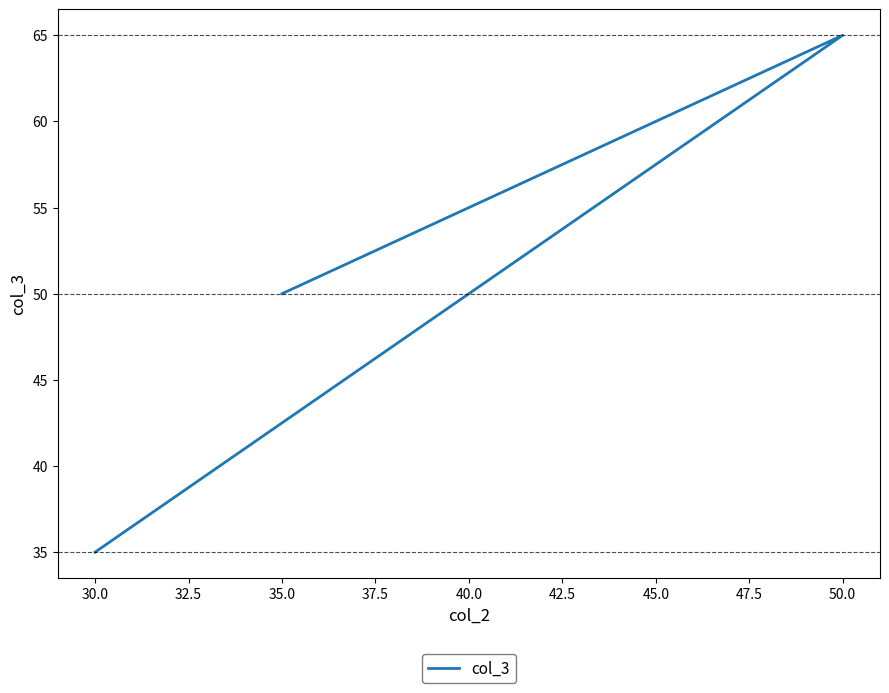

True or false: the data shows 27 at 50.0.

False